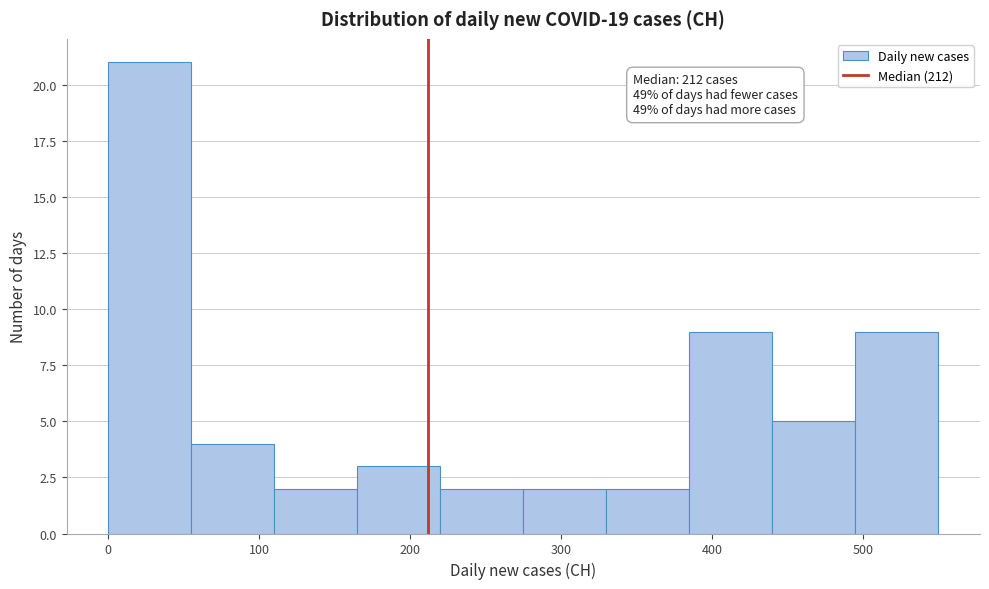

Over which range of the x-axis is the bar tallest?

0 to 55